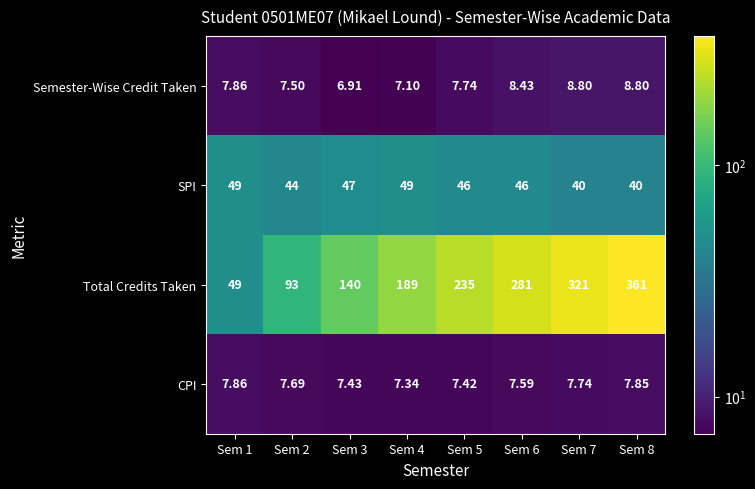

Which series changed the most between Sem 2 and Sem 7?

Total Credits Taken